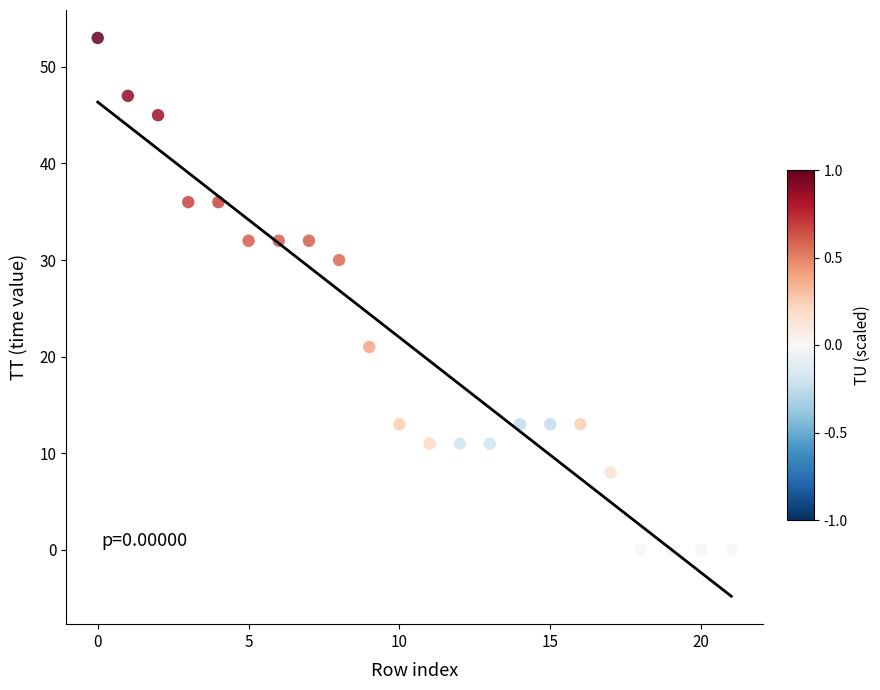

What Y value in the scatter plot is closest to 26?

30